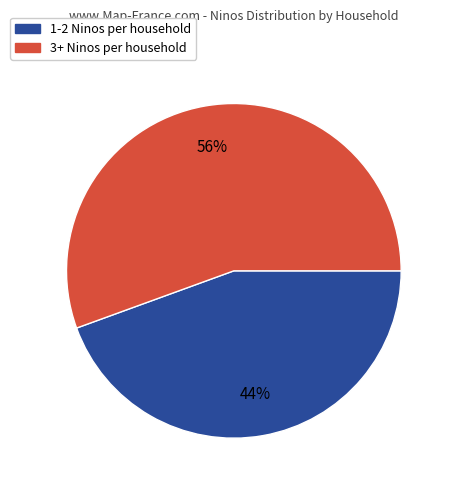

To the nearest percent, what is the average slice percentage?

50%